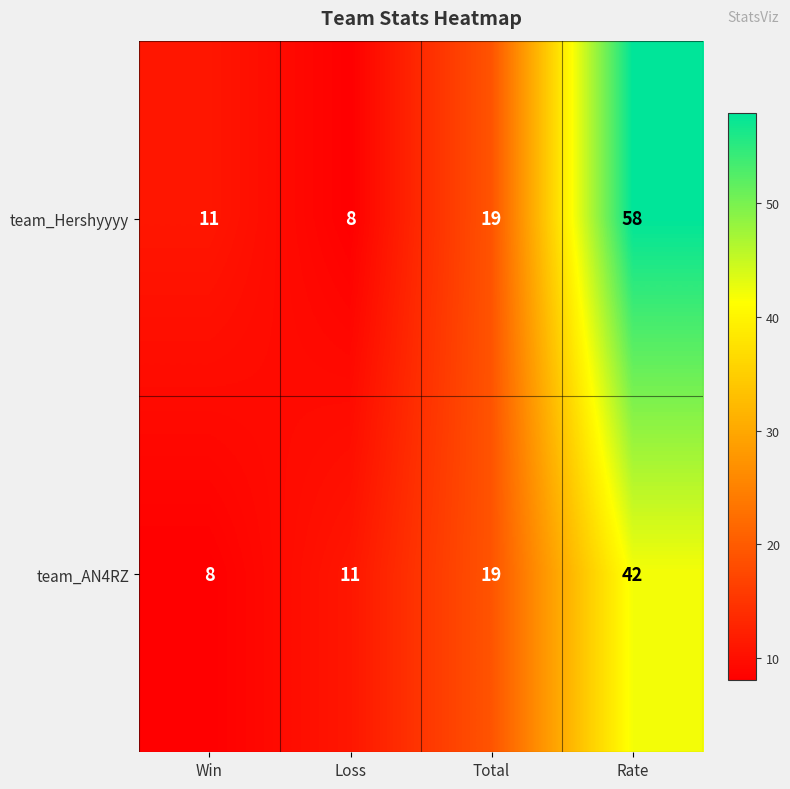

What is the highest value of the team_Hershyyyy series?

58